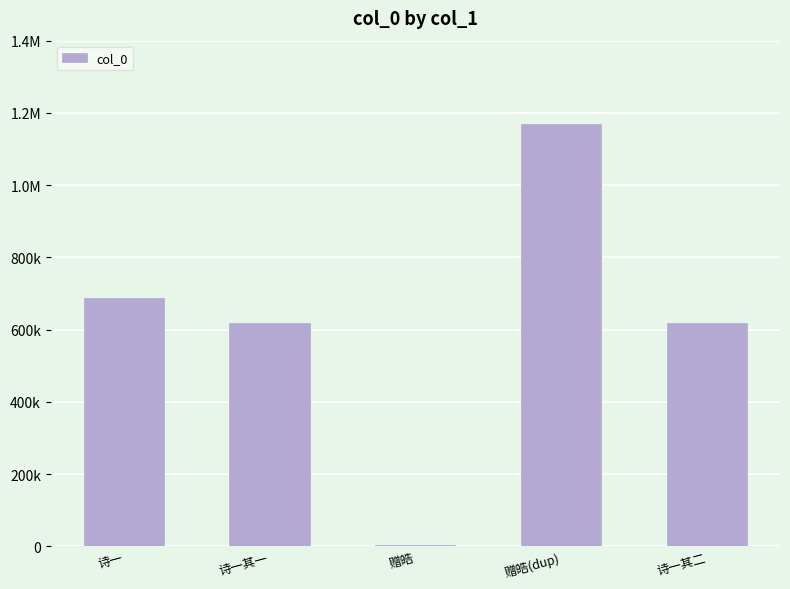

Are the bars grouped side by side (vs. stacked)?

No